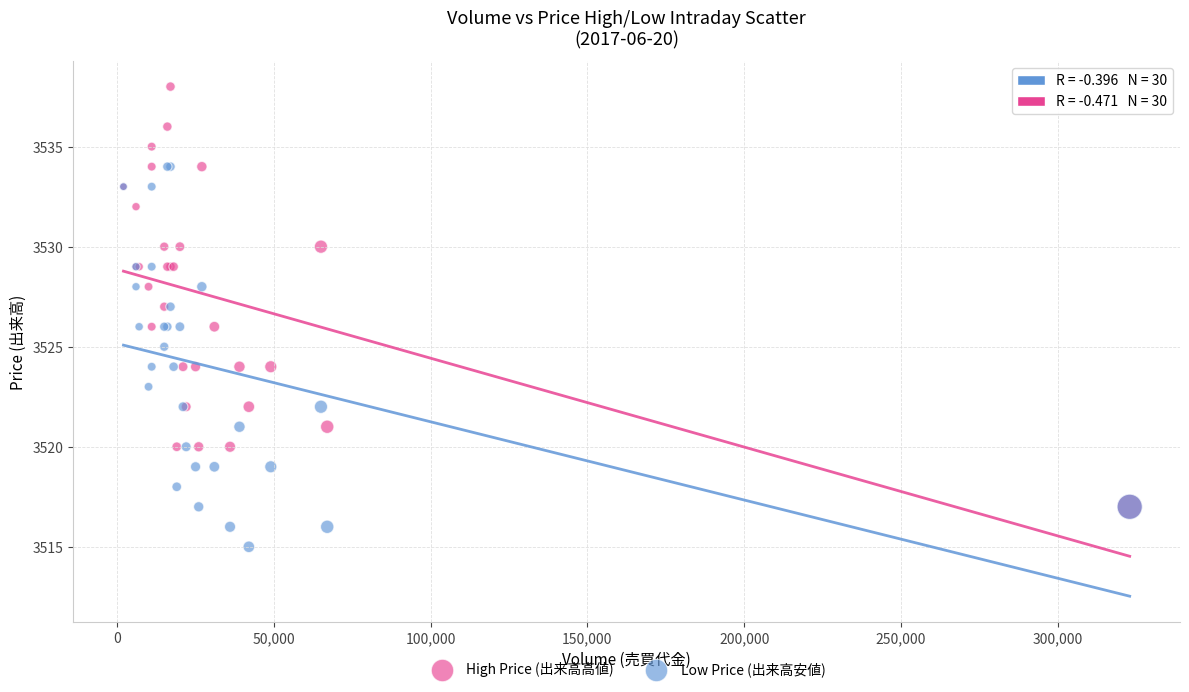

Which series has the widest spread of Y values?

High Price (出来高高値)